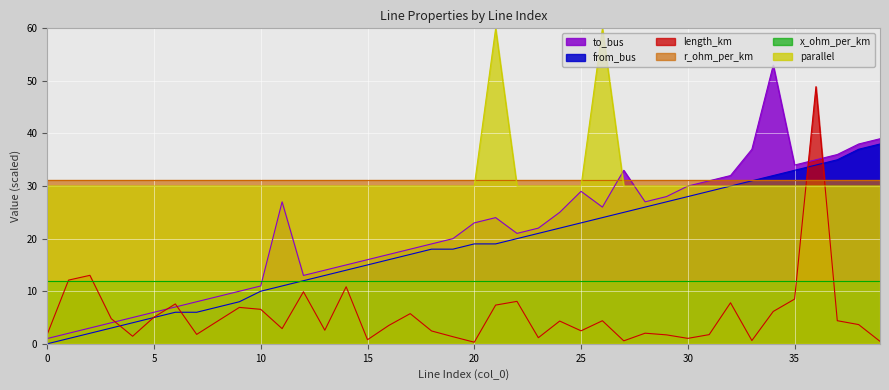

At how many categories does at least one series exceed 18?

40